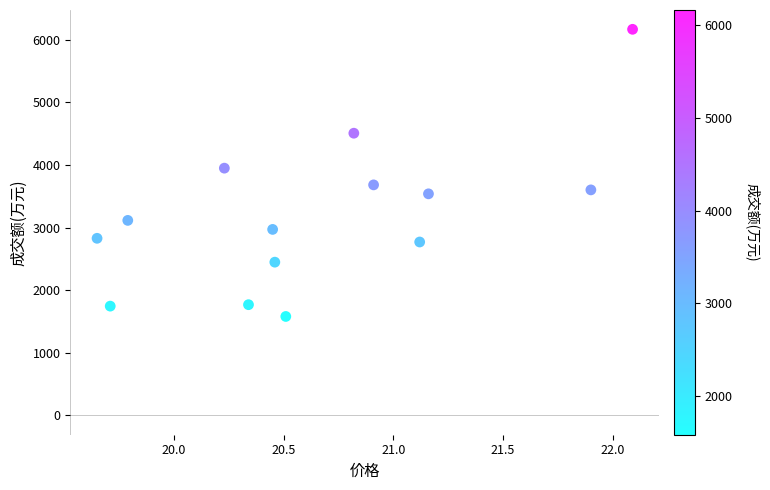

What Y value in the scatter plot is closest to 3872?

3948